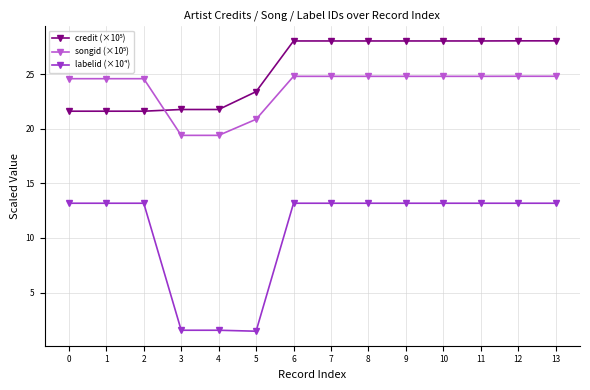

What is the lowest value of the labelid (×10⁴) series?

1.5